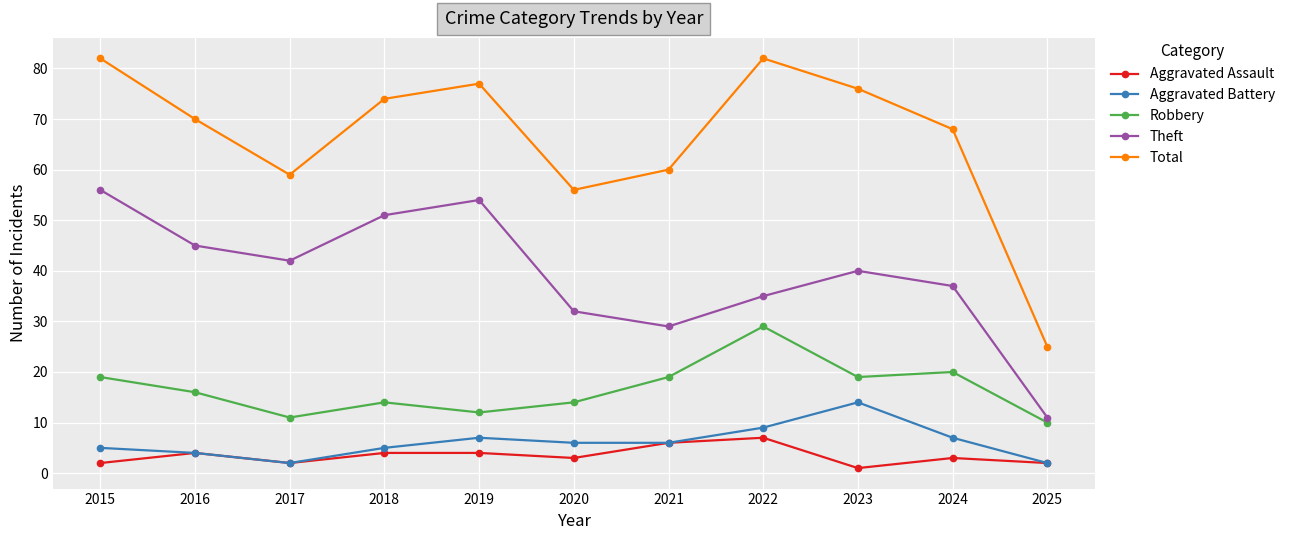

The Theft series shows 29 at 2021. True or false?

True